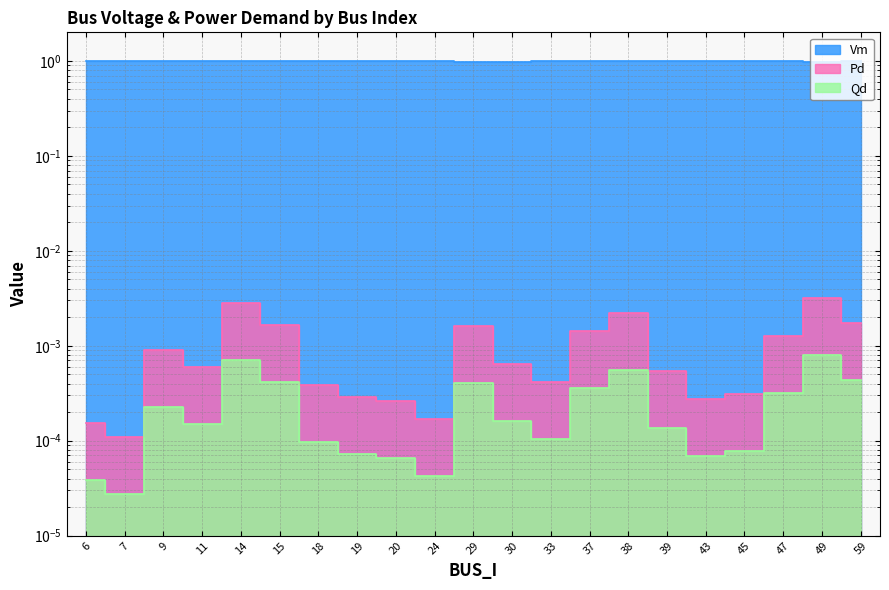

List the series in order of their peak value, highest first.

Vm, Pd, Qd